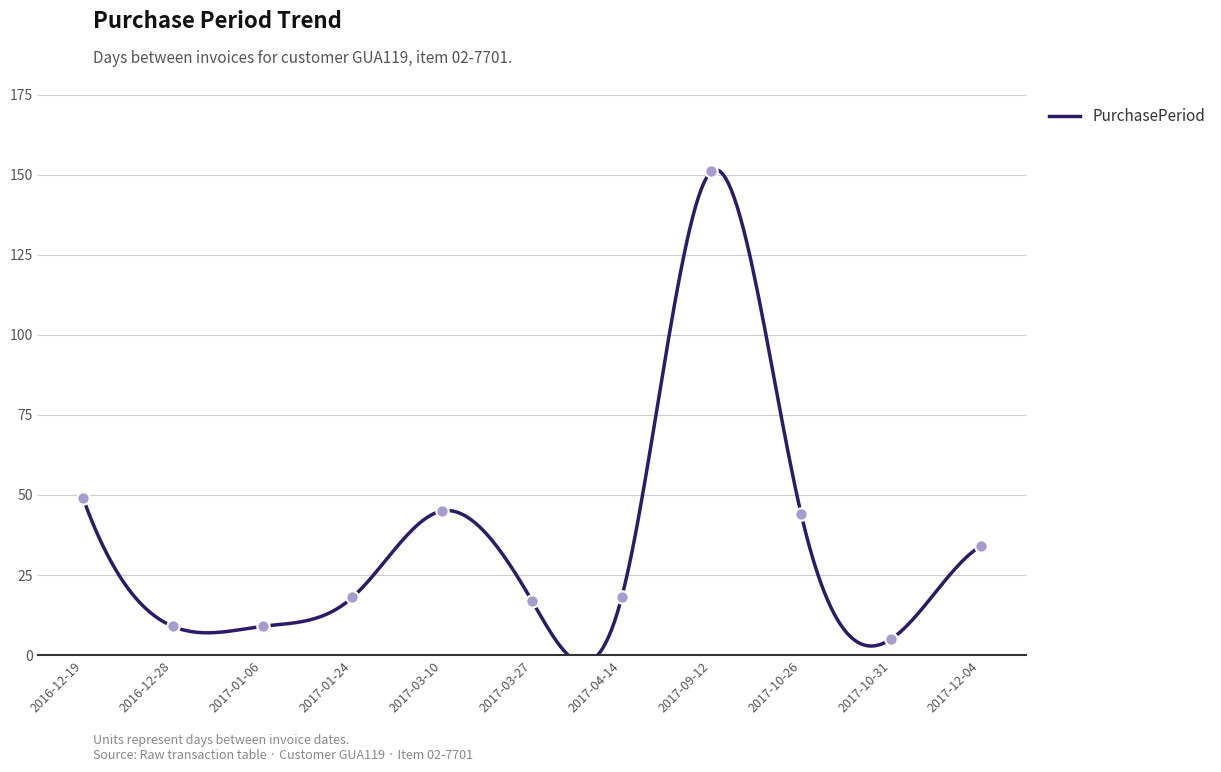

What is the change in value from 2016-12-19 to 2017-10-31?

-44